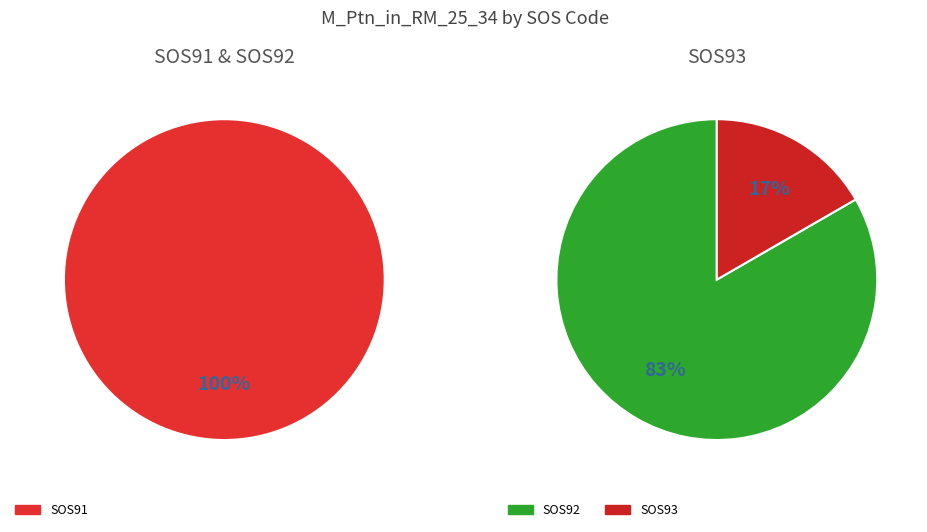

Is it true that SOS93 is 20% of the pie?

False